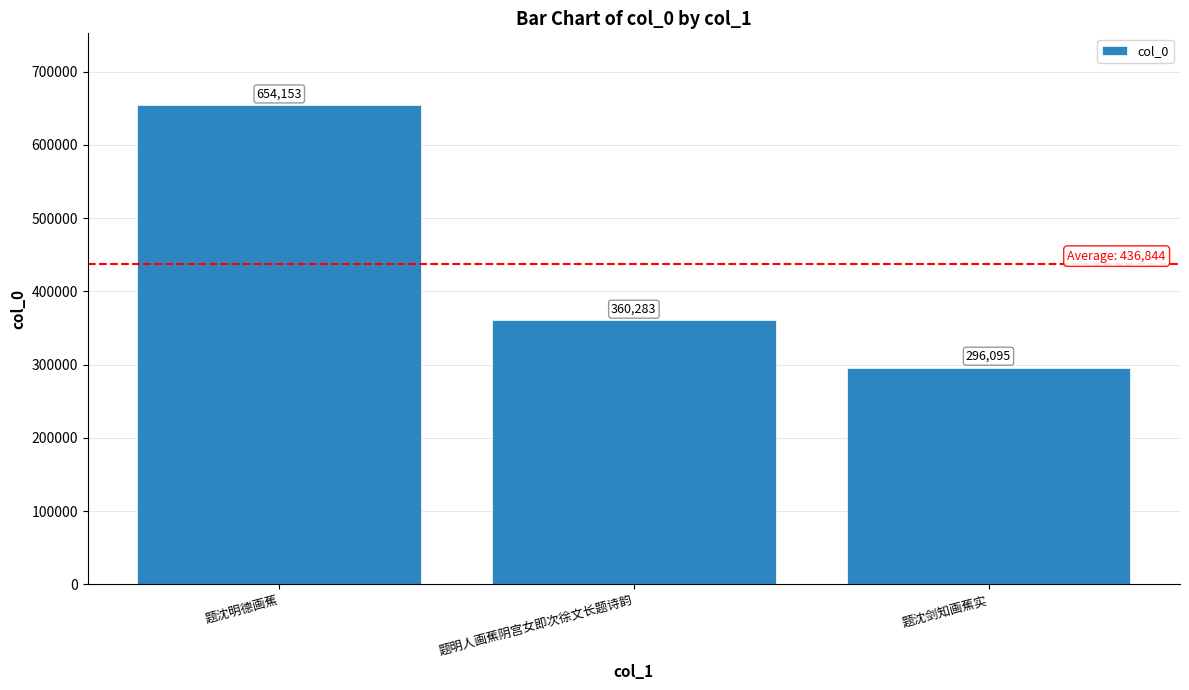

The value at 题沈剑知画蕉实 is 296095. True or false?

True